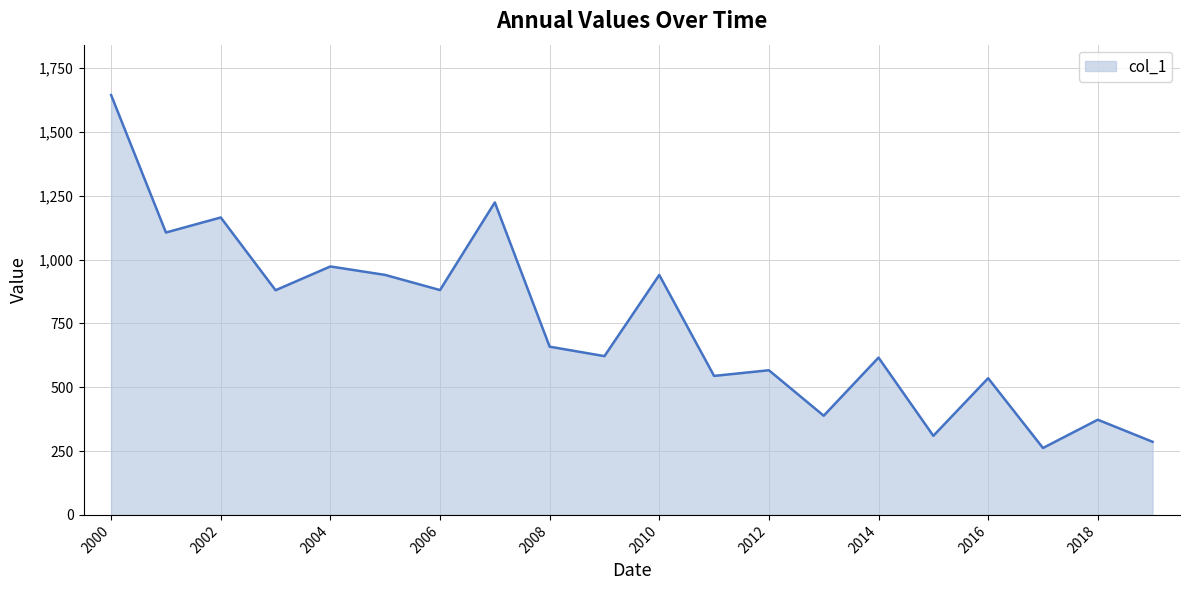

What is the maximum value shown in the chart?

1644.6